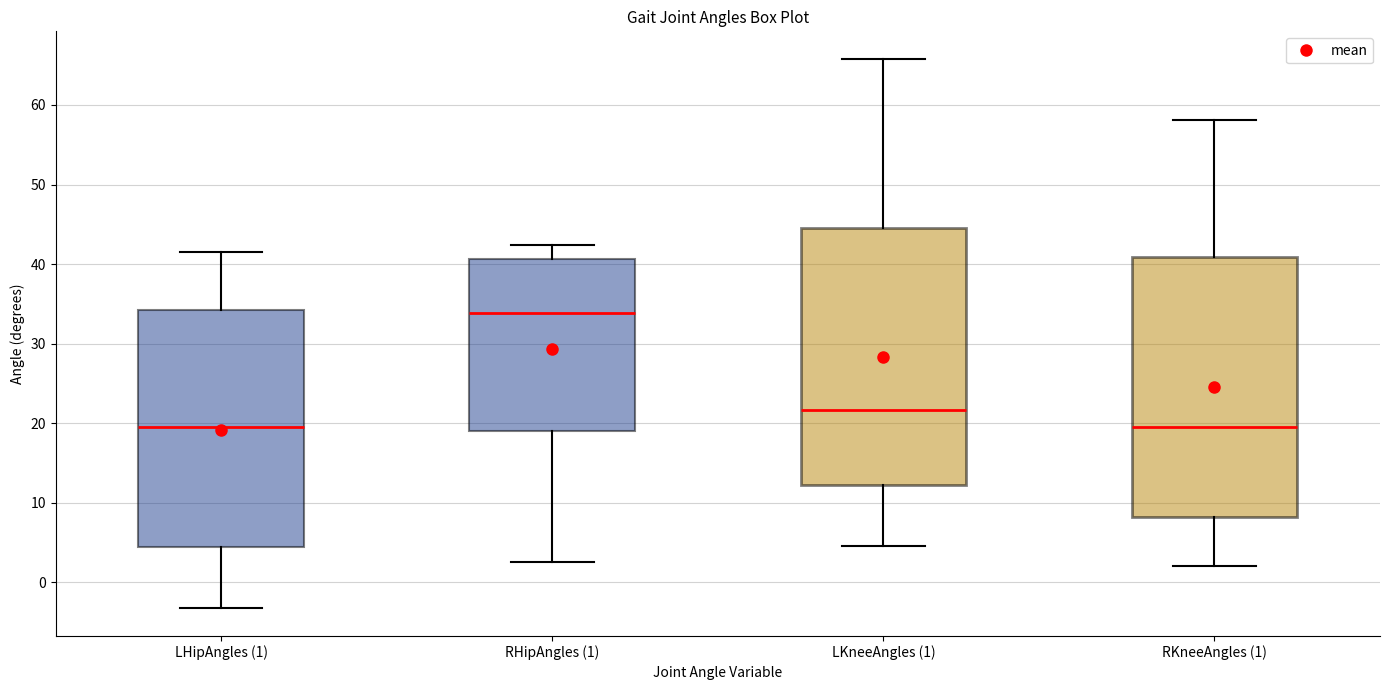

Reading left to right, transcribe this box plot: for each box, give where its median line is, the range the box spans, and where its two whiskers end, as read against the y-axis. The values are not printed on the chart, so give them approximately, as read against the axis.

LHipAngles (1): median 19, box 4 to 34, whiskers -3 to 41
RHipAngles (1): median 34, box 19 to 41, whiskers 2 to 42
LKneeAngles (1): median 22, box 12 to 44, whiskers 5 to 66
RKneeAngles (1): median 19, box 8 to 41, whiskers 2 to 58